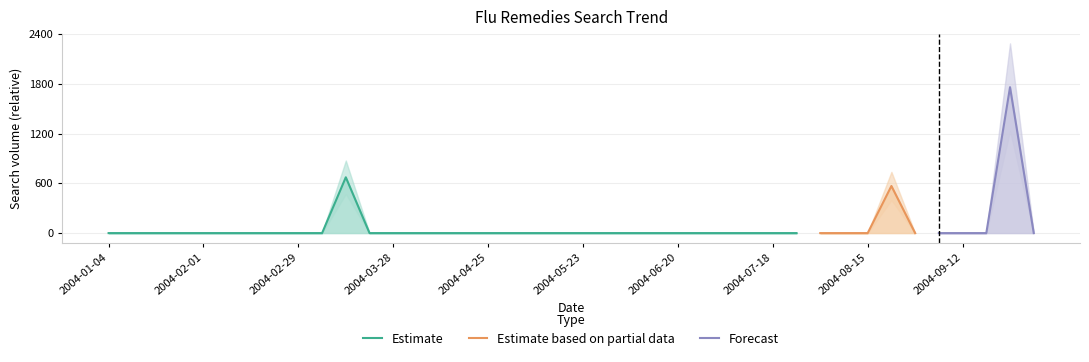

Between 2004-04-18 and 2004-04-11, which is larger?

2004-04-18